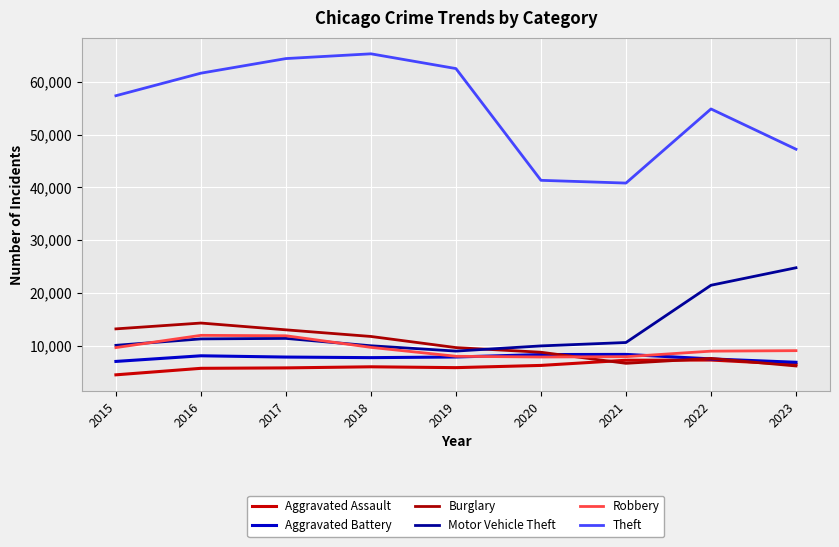

How many lines are shown in the chart?

6